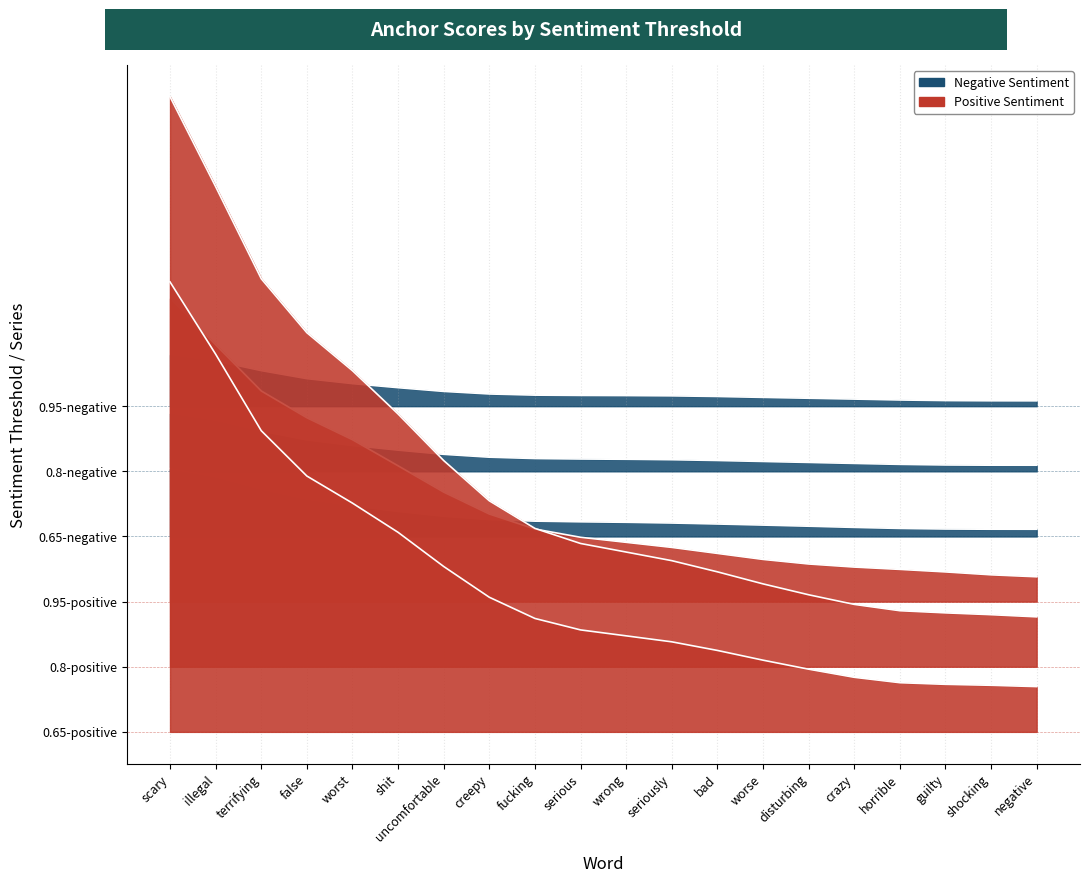

The value of 0.8-negative at illegal is 0.7. True or false?

False